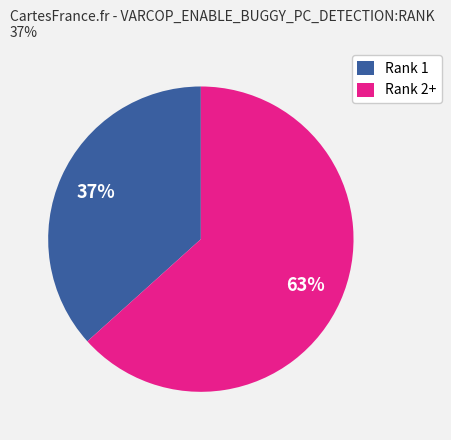

Does any single category account for the majority?

Yes